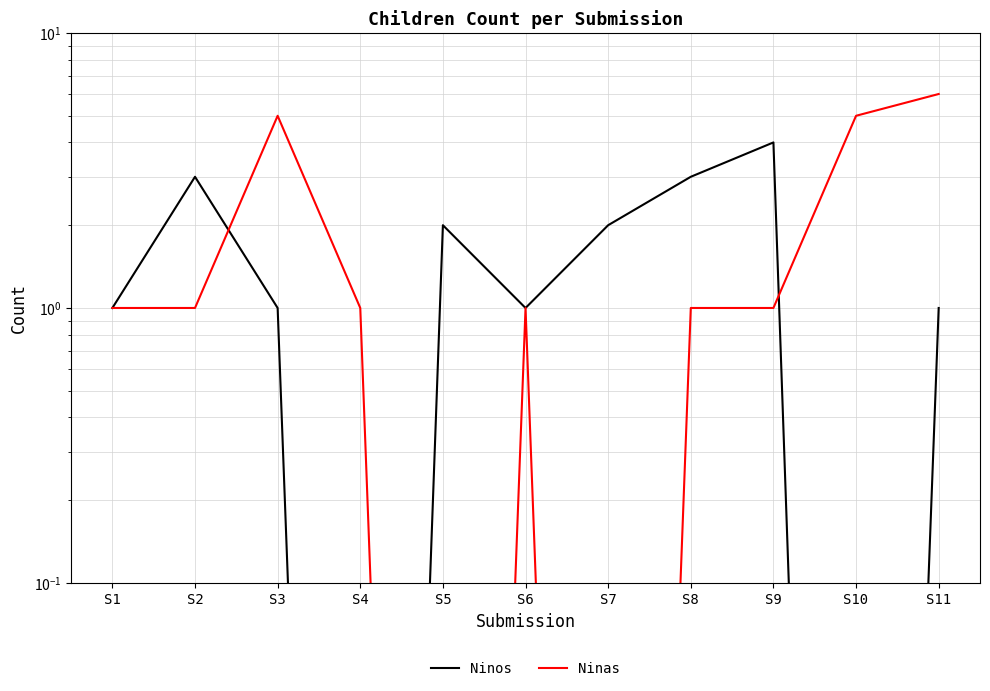

At which category does Ninos reach its first local valley?

S4